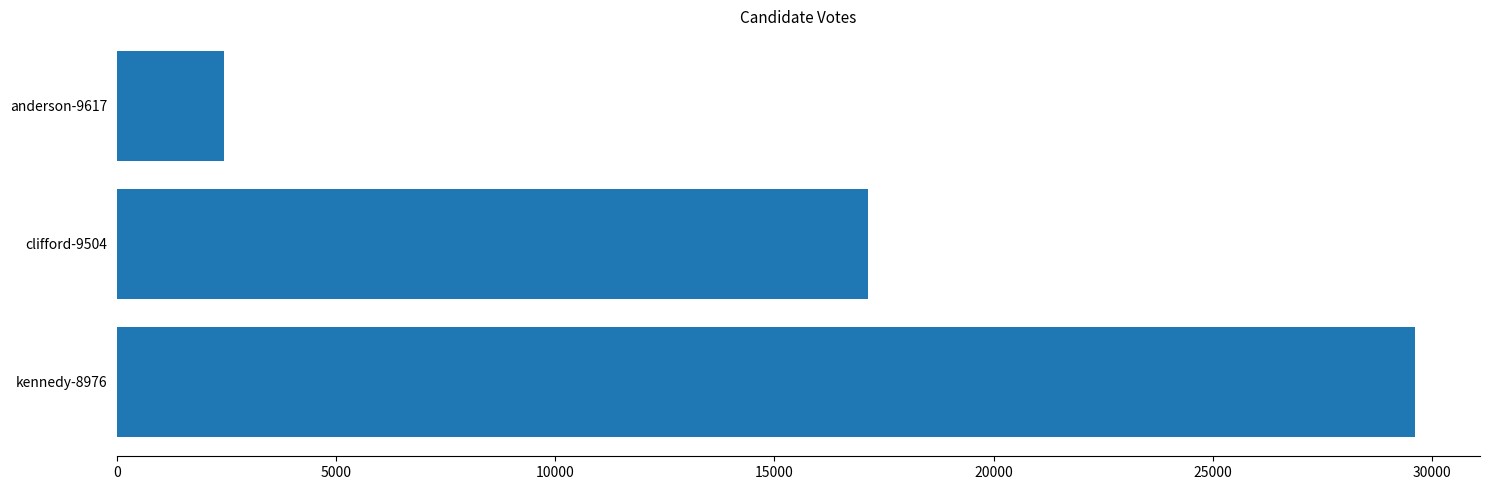

What is the smallest value displayed?

2437